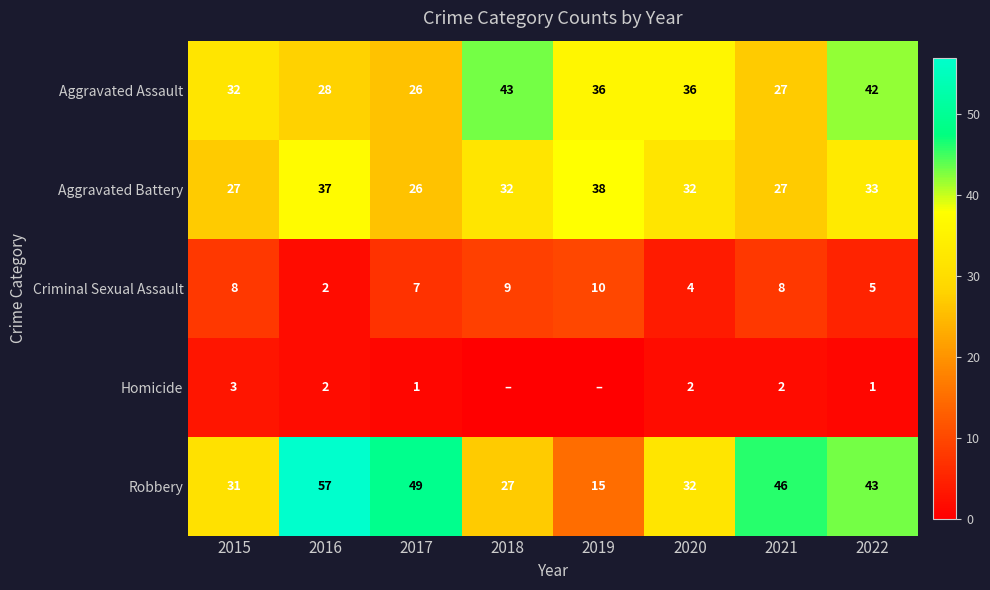

At how many categories does at least one series exceed 29?

8